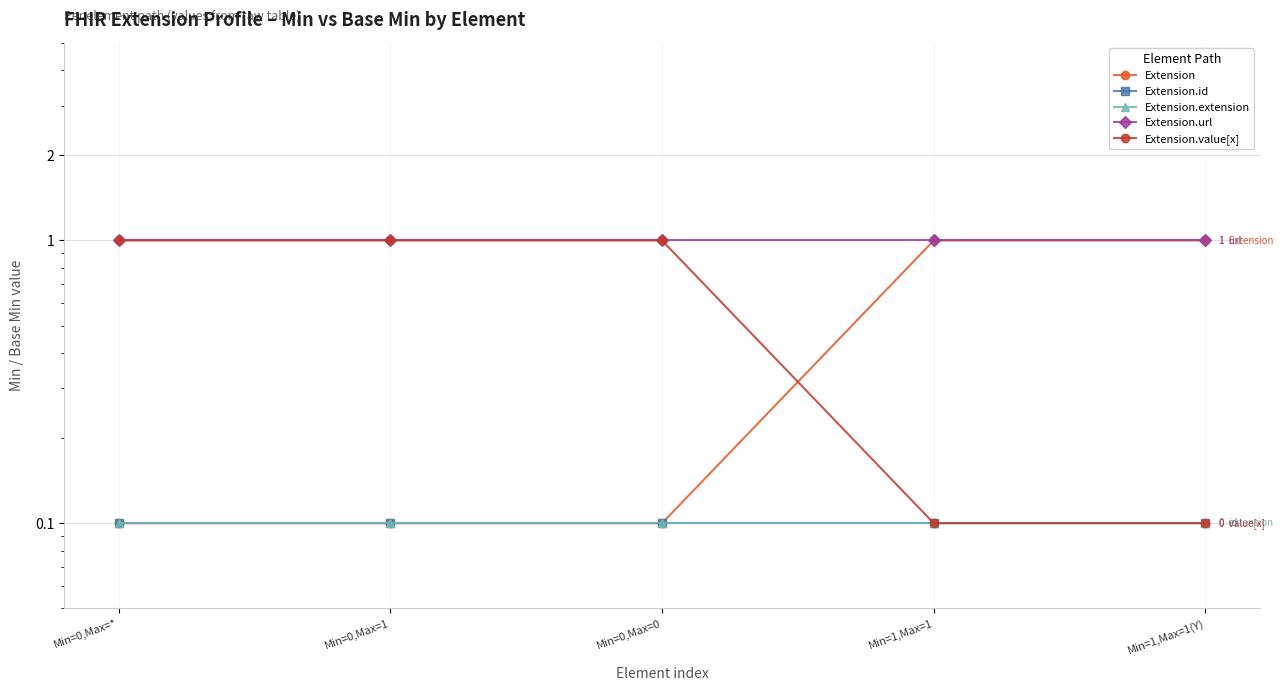

At how many categories does at least one series exceed 0?

5